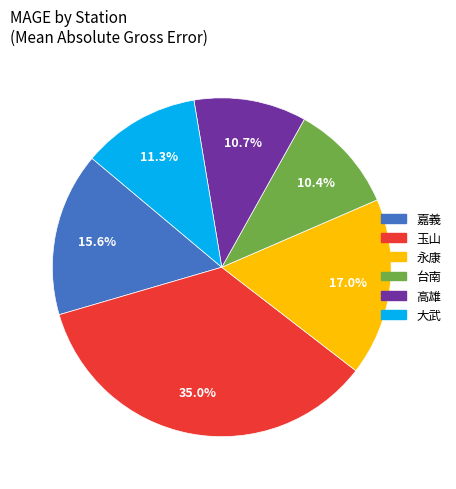

Is there any slice that represents more than half of the pie?

No